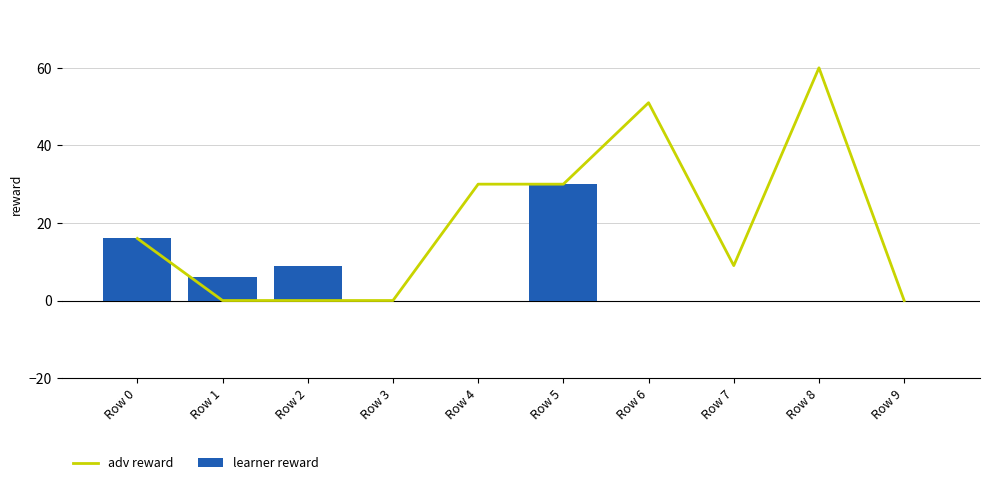

Rank the categories by adv reward value from lowest to highest.

Row 1, Row 2, Row 3, Row 9, Row 7, Row 0, Row 4, Row 5, Row 6, Row 8